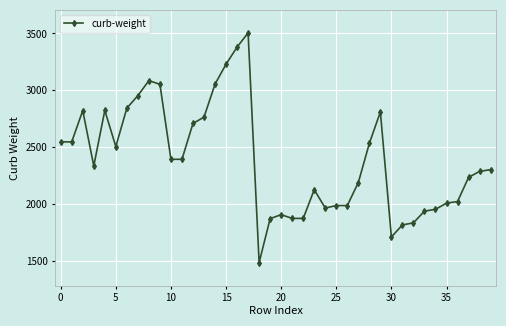

What is the greatest value displayed?

3505